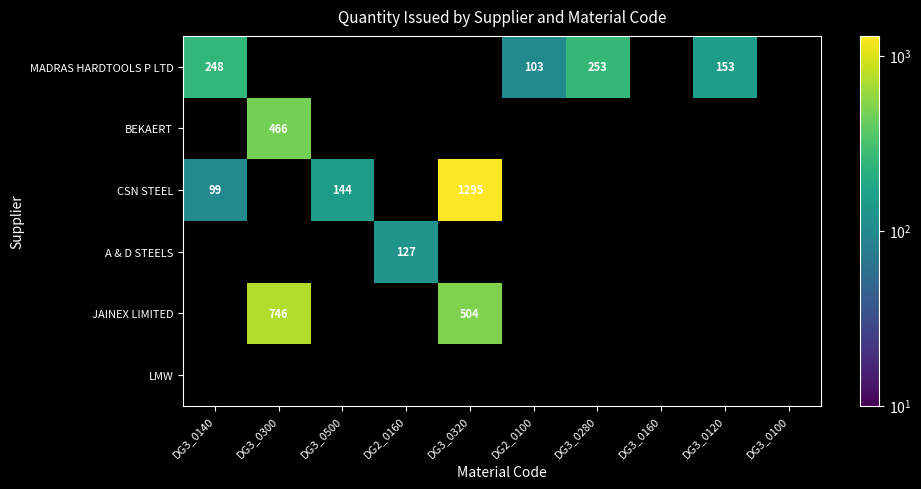

The value of JAINEX LIMITED at DG3_0320 is 264. True or false?

False